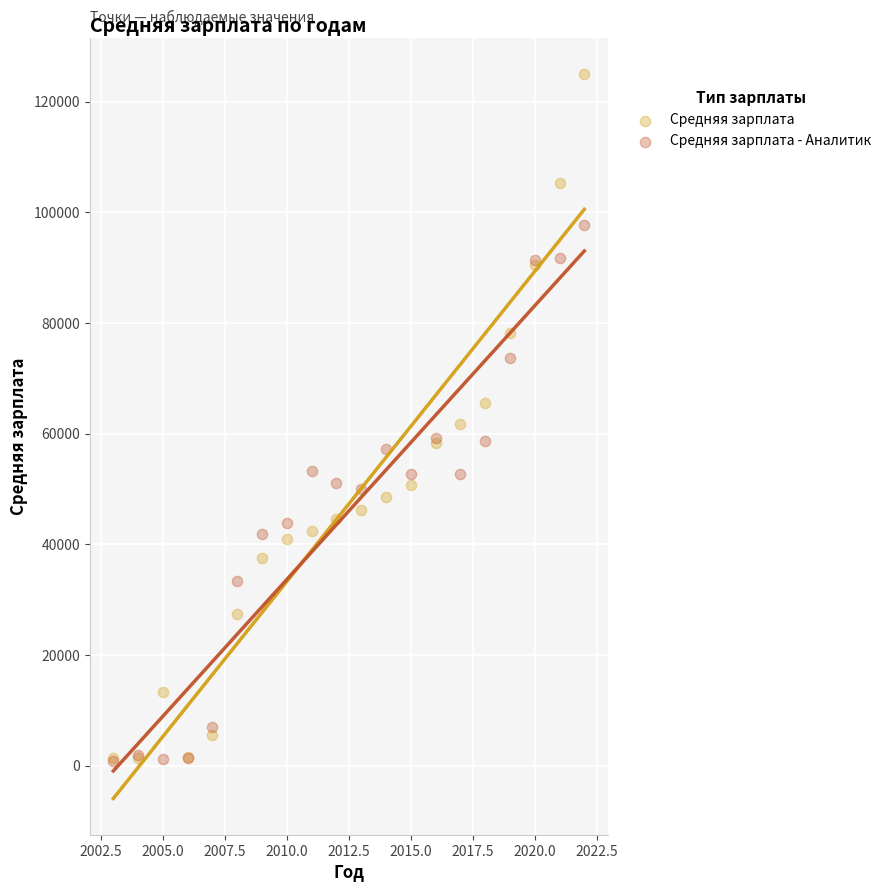

What are all the series names shown in the legend?

Средняя зарплата, Средняя зарплата - Аналитик